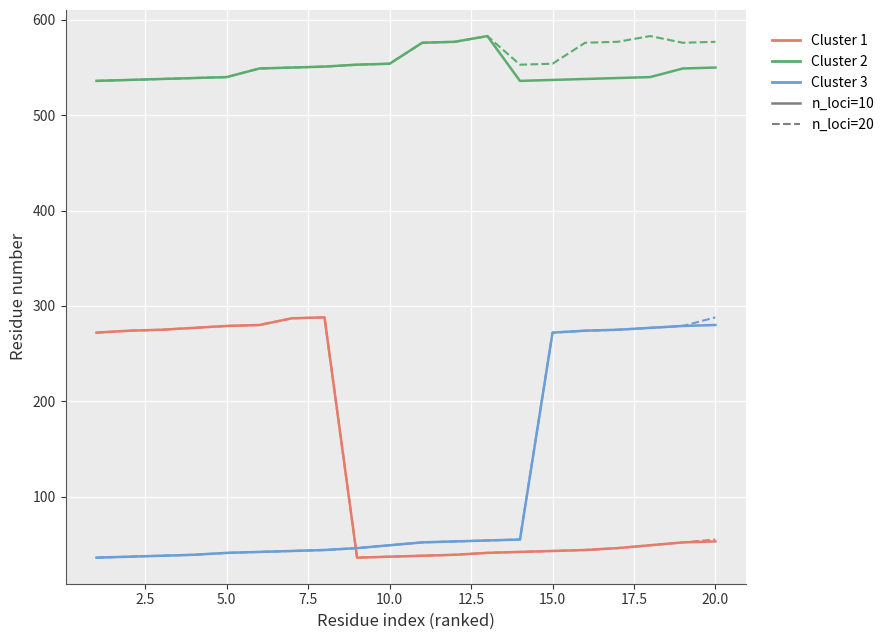

Does the chart display data point markers on the line(s)?

No